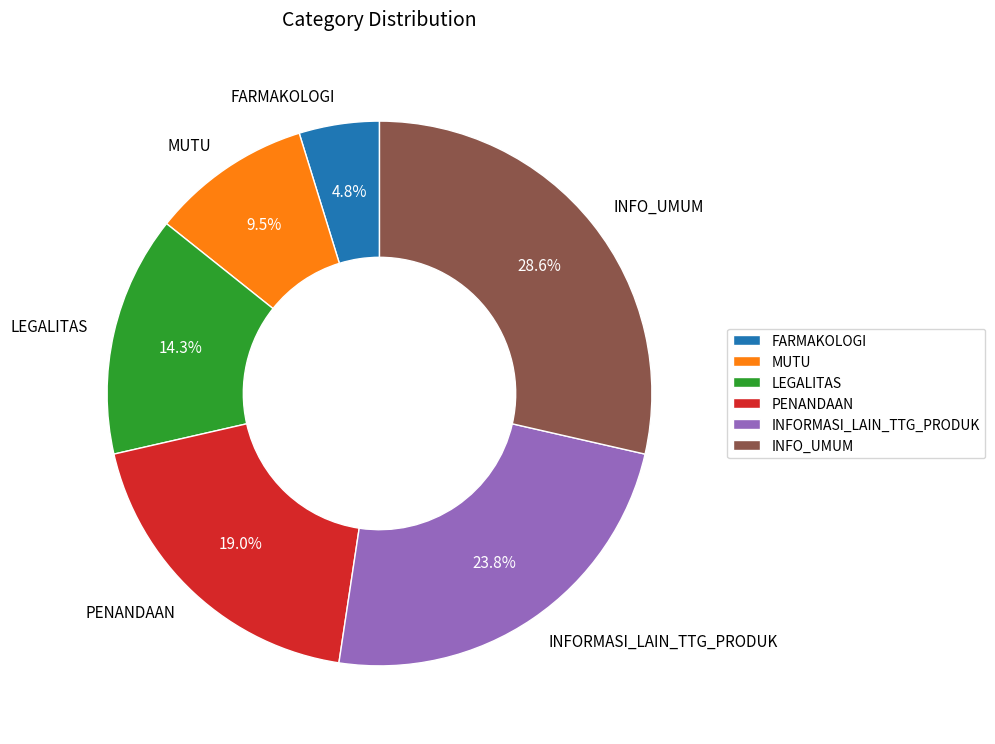

Does any single category account for the majority?

No